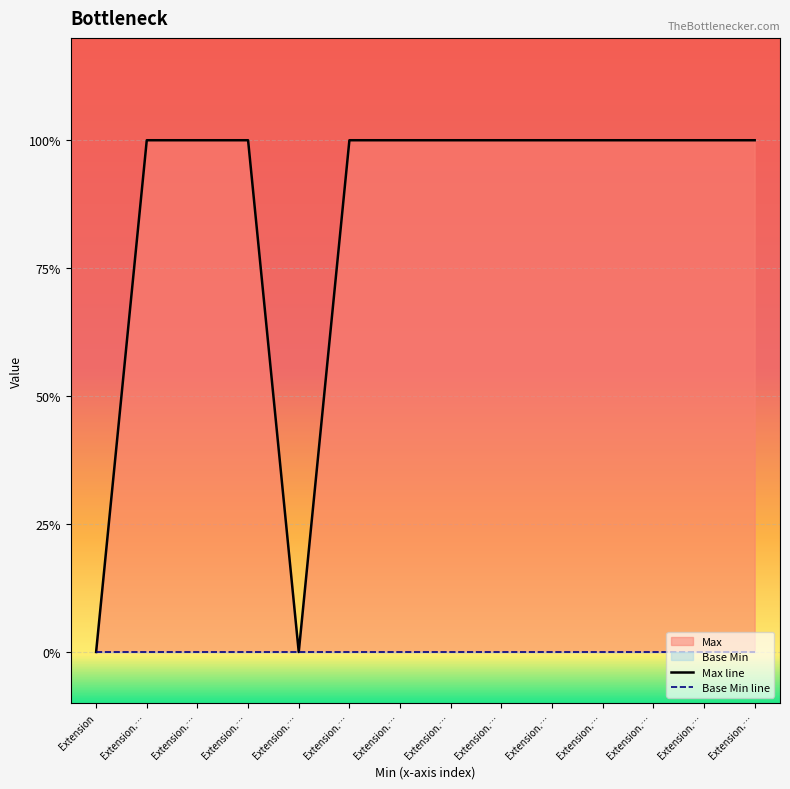

True or false: Max line and Base Min line cross at least once.

False